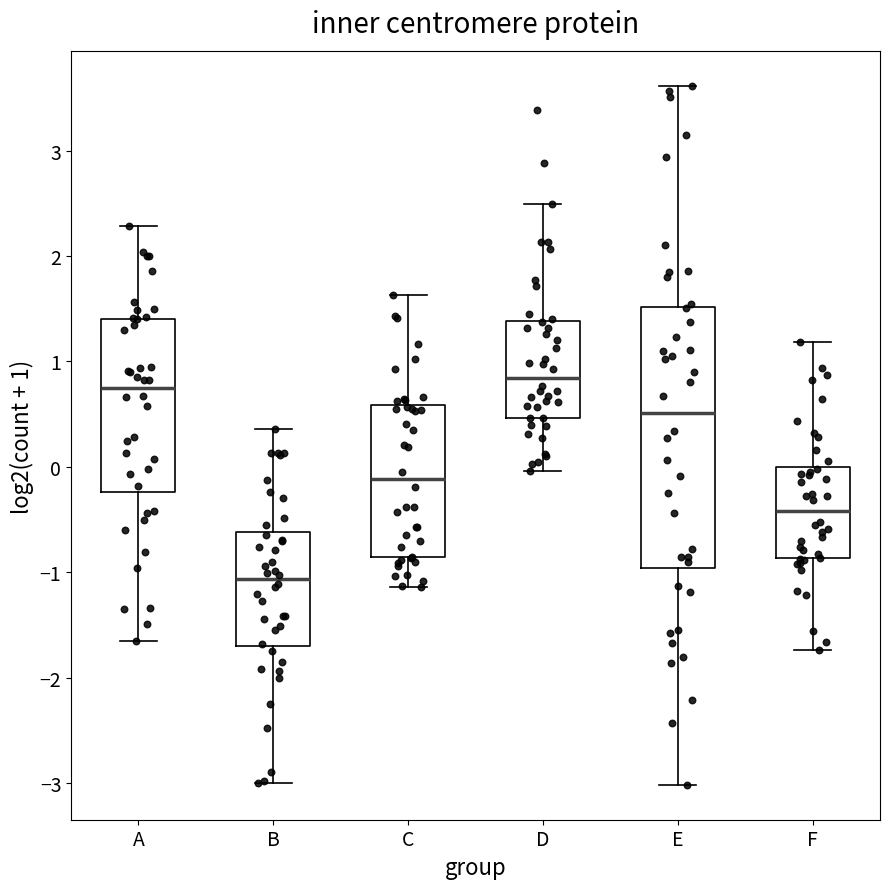

Comparing the boxes themselves (not the whiskers), which one is the tallest?

E